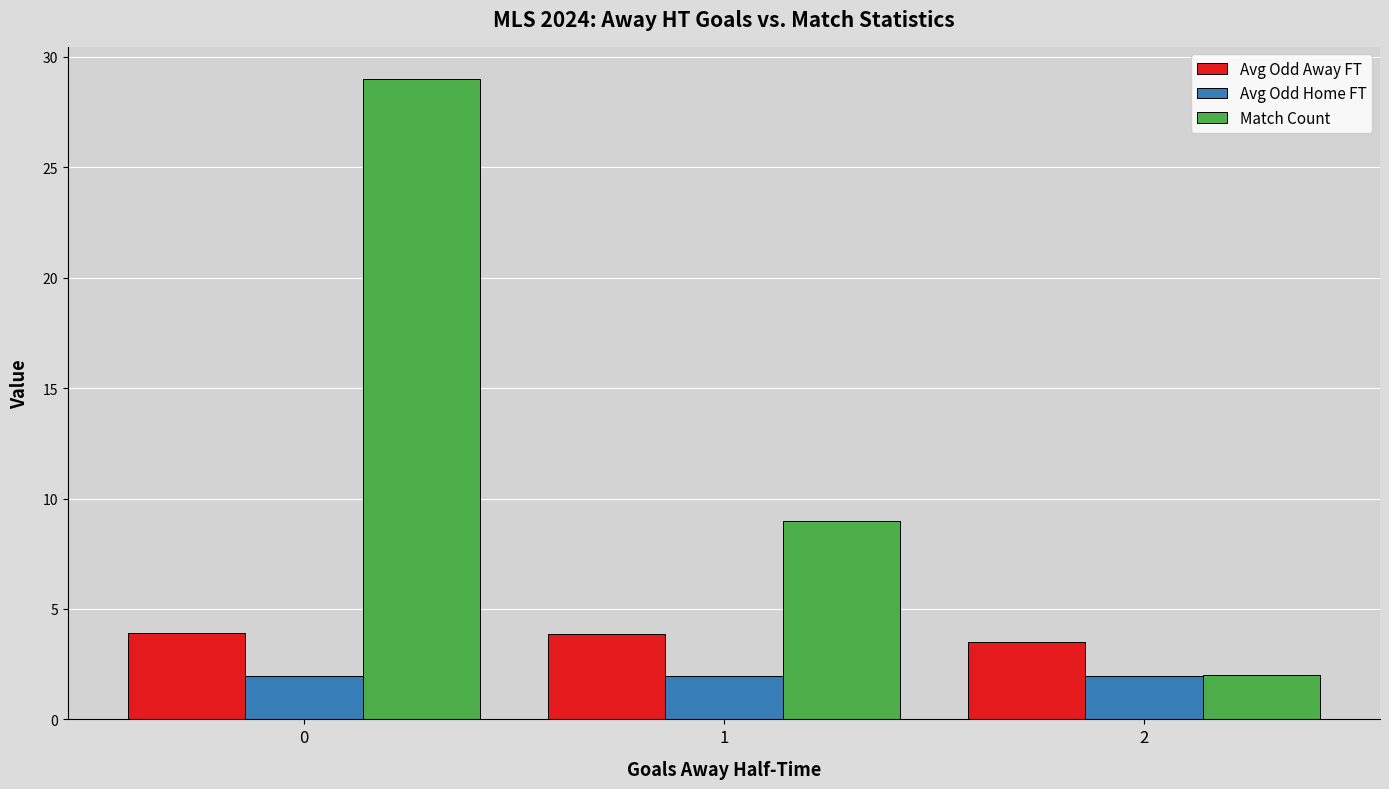

Are the bars grouped side by side (vs. stacked)?

Yes